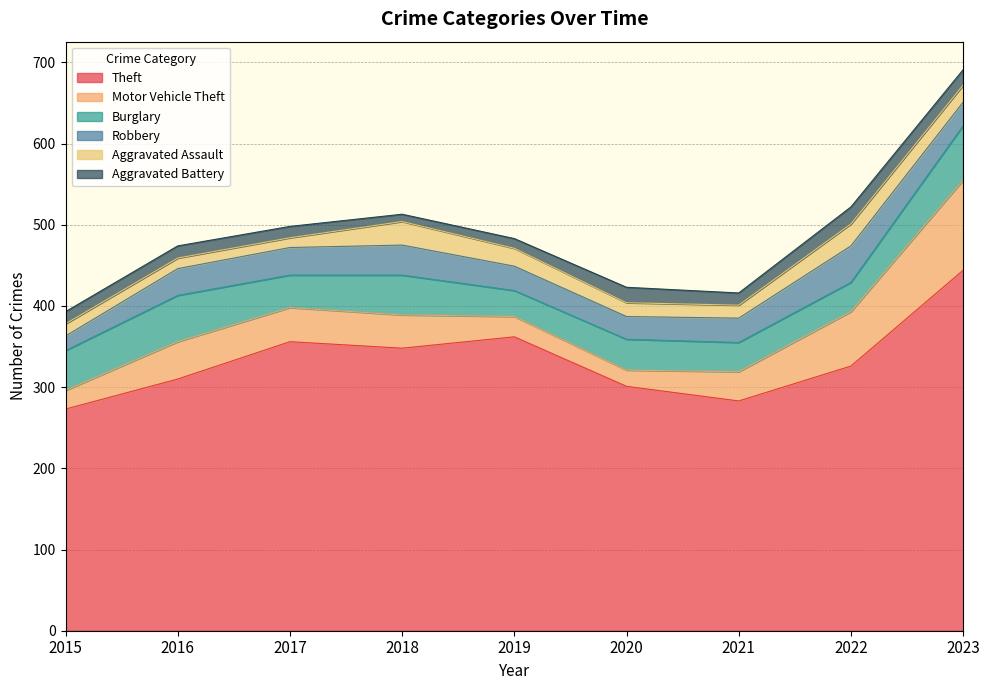

What is the value of the Burglary point at the 2nd from the left?

57